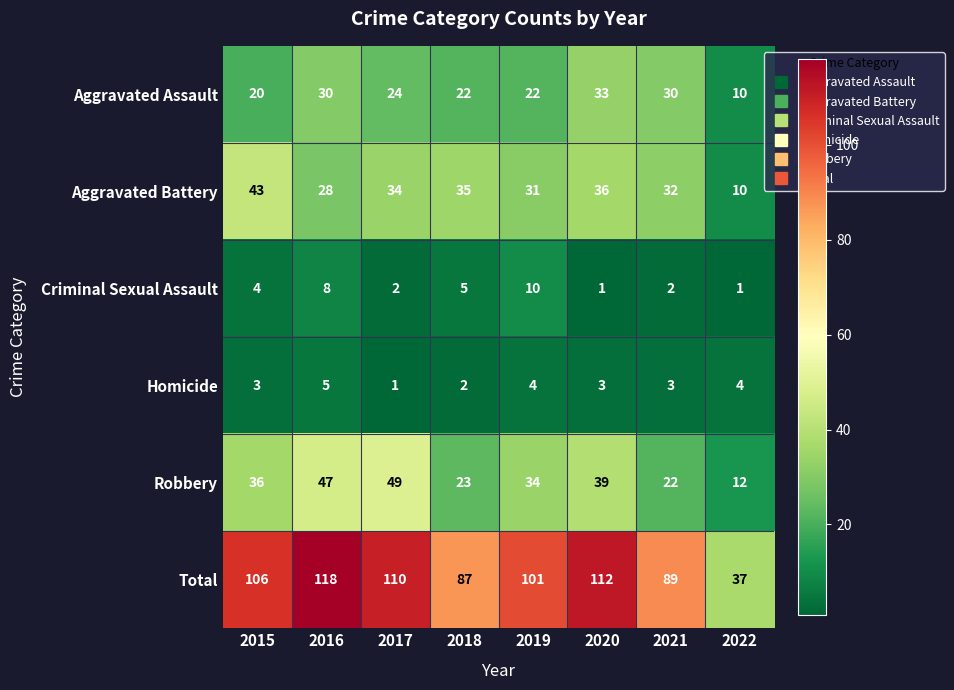

What is the difference between the highest and lowest values at 2021?

87